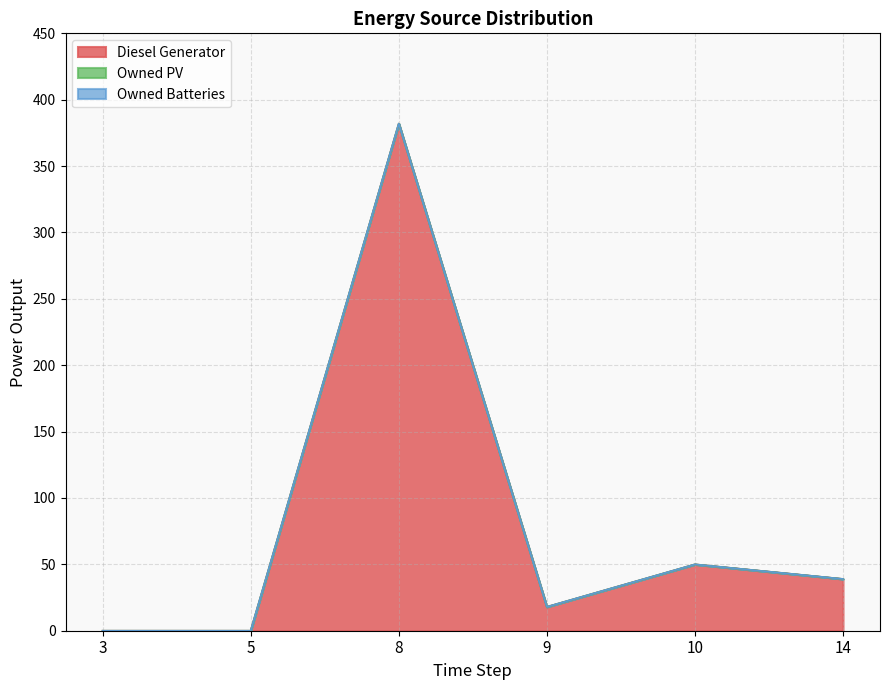

Count the number of data series in this chart.

3